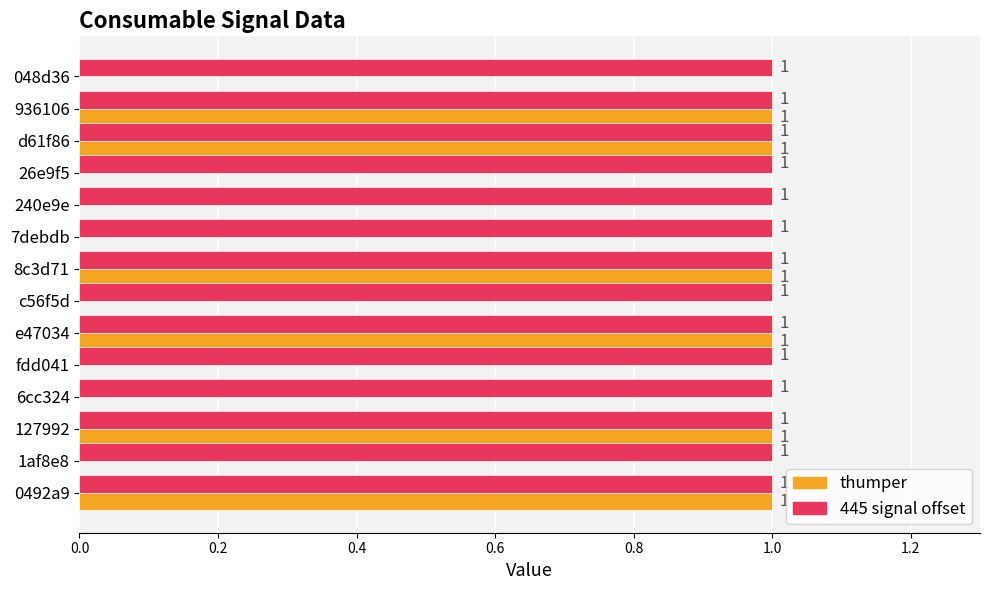

The value of 445 signal offset at 0492a9 is 2. True or false?

False